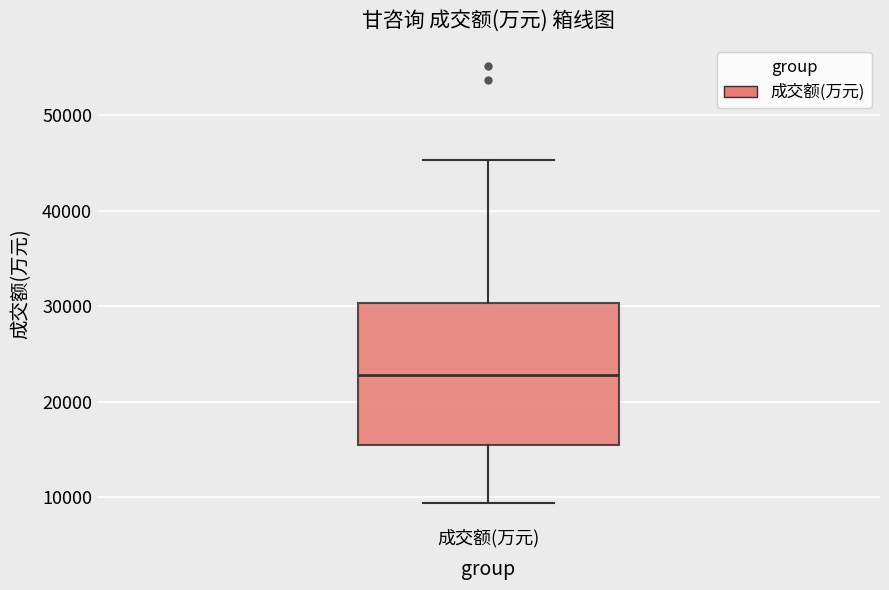

Transcribe this box plot: give where the median line is, the range the box spans, and where the two whiskers end, as read against the y-axis. The values are not printed on the chart, so give them approximately, as read against the axis.

median 23000, box 16000 to 30000, whiskers 9000 to 45000